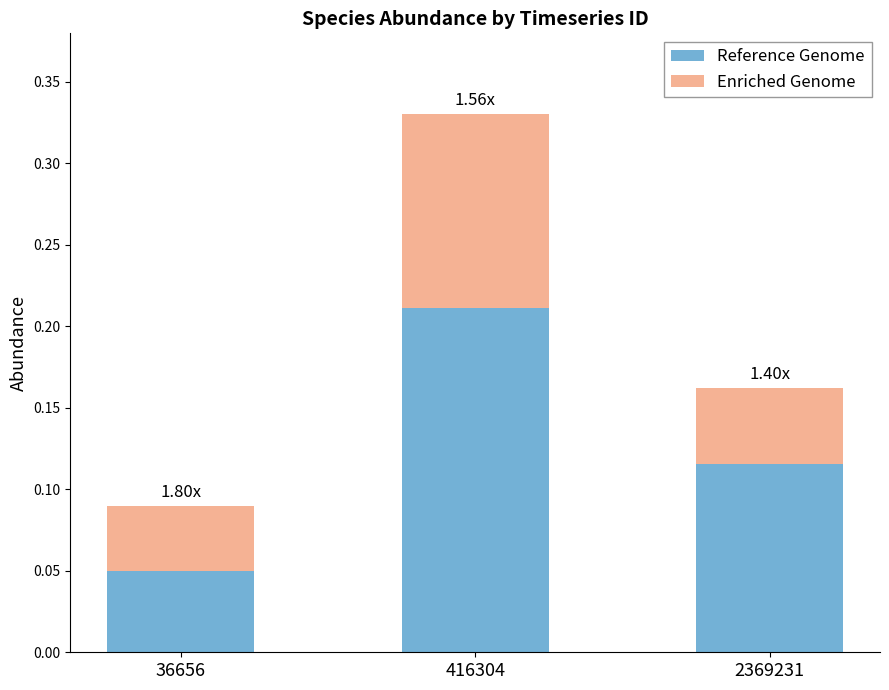

What is the sum of all Reference Genome values?

0.4